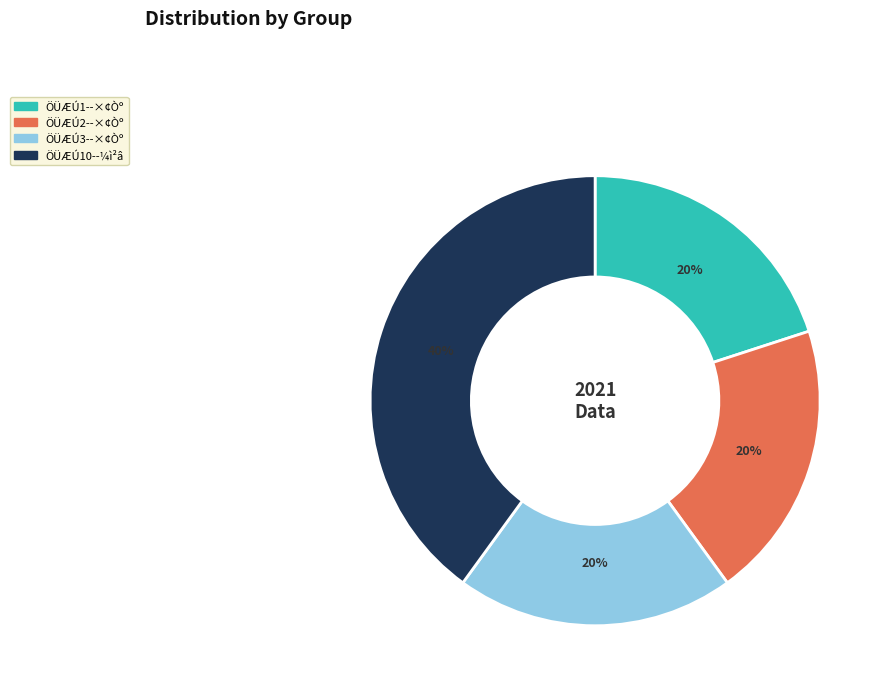

Count the number of slices in the pie.

4